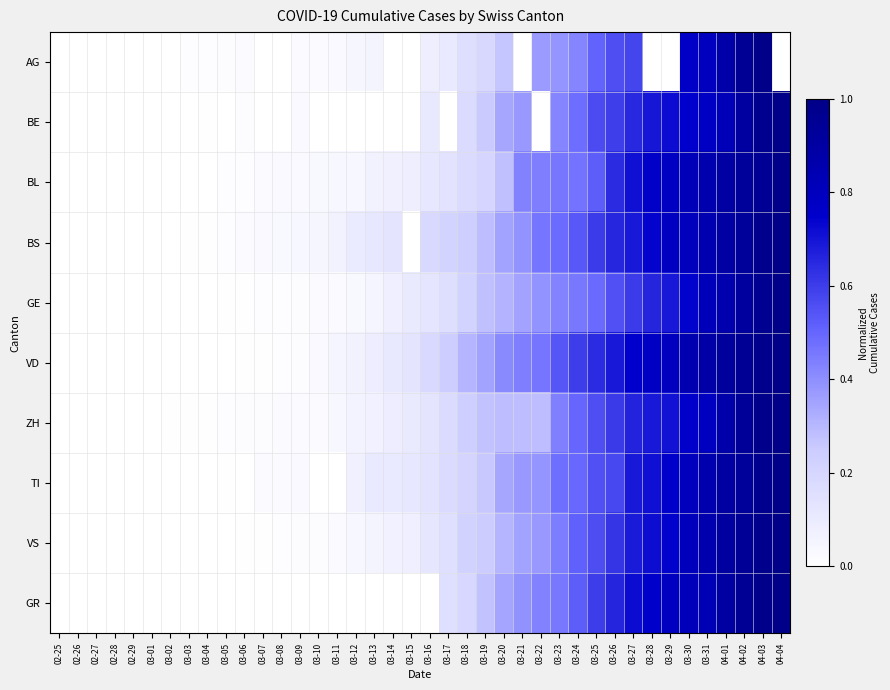

Rank the series at 03-22 from lowest to highest value.

BE, ZH, AG, VS, TI, GE, GR, BL, VD, BS